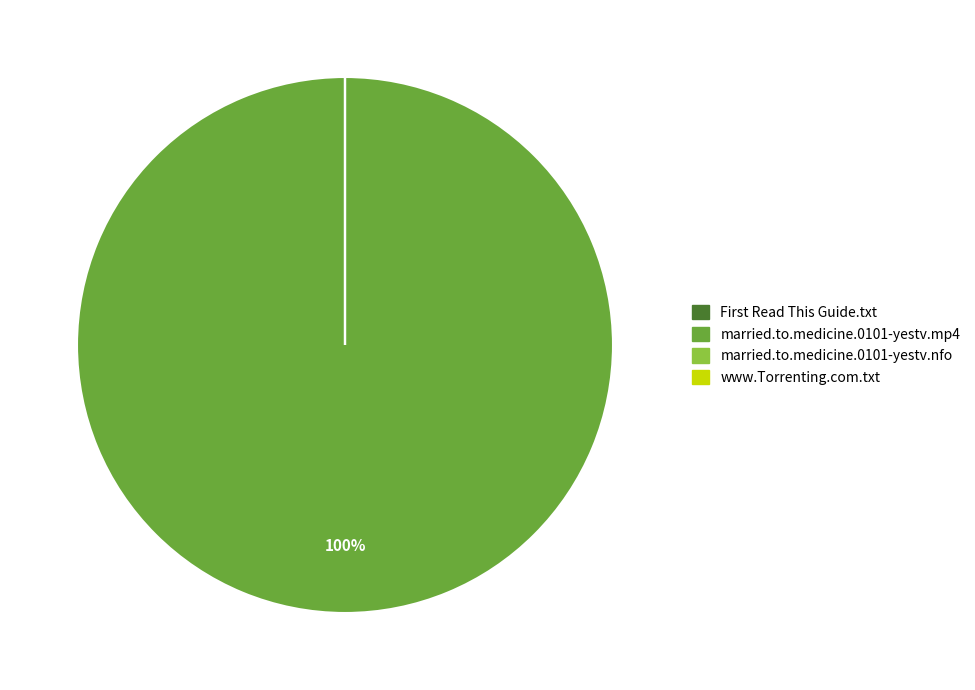

Which slice represents more than half of the pie?

married.to.medicine.0101-yestv.mp4